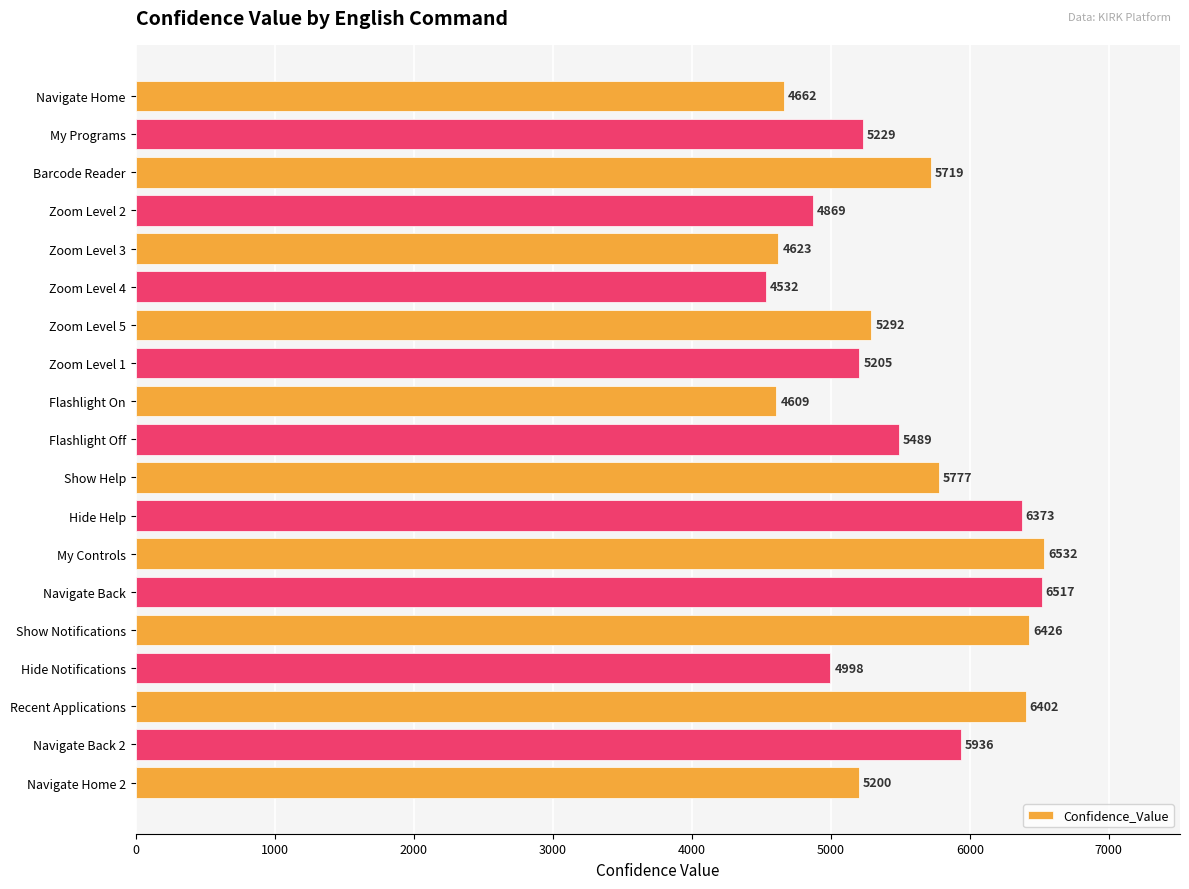

What is the label of the 15th bar from the top?

Show Notifications